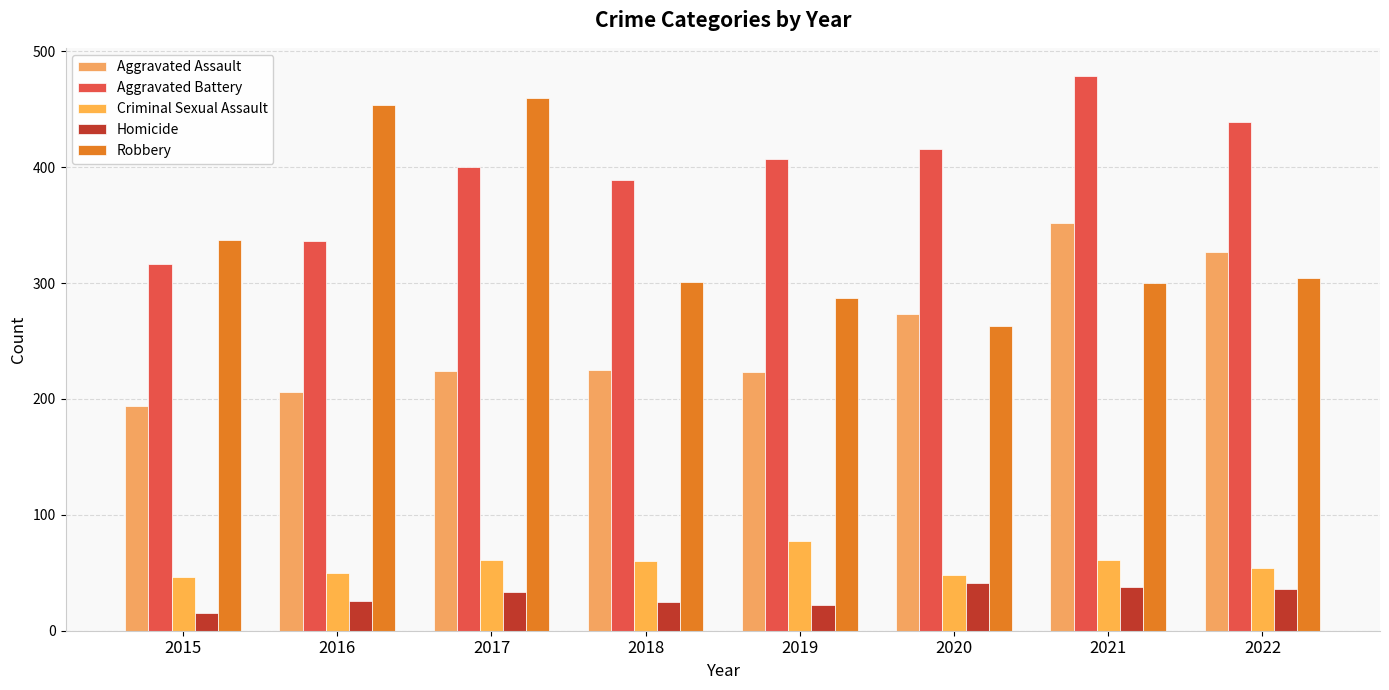

Which category has the lowest value across all series?

2015